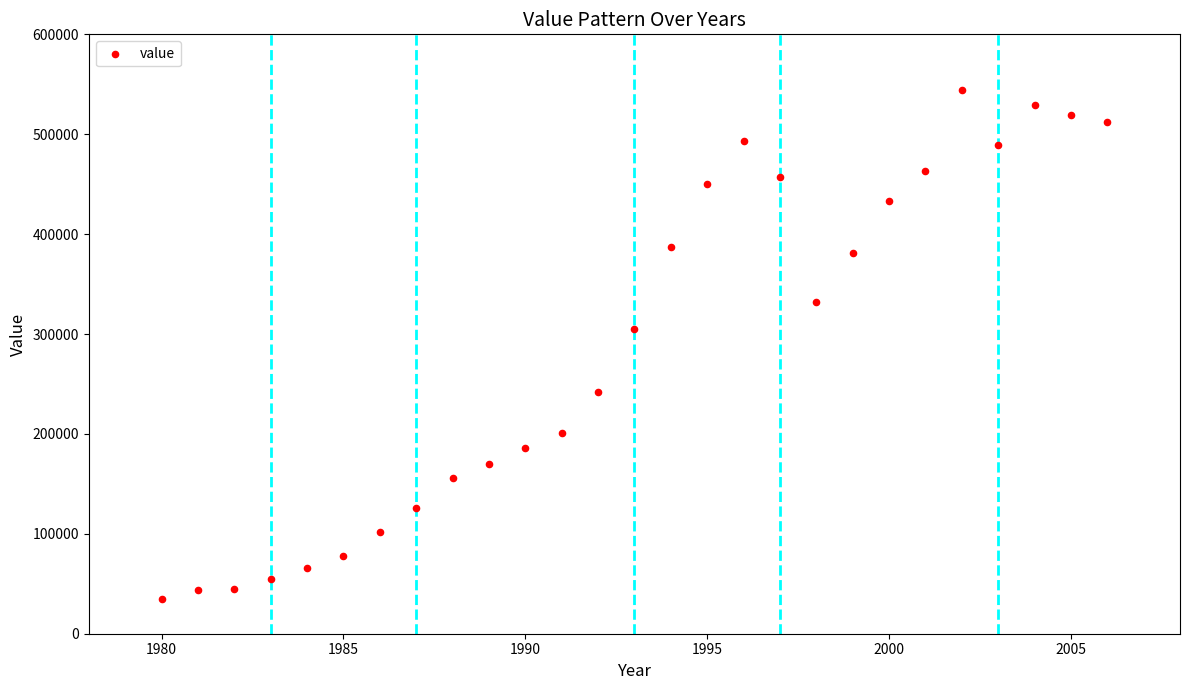

What Y value in the scatter plot is closest to 289583?

305272